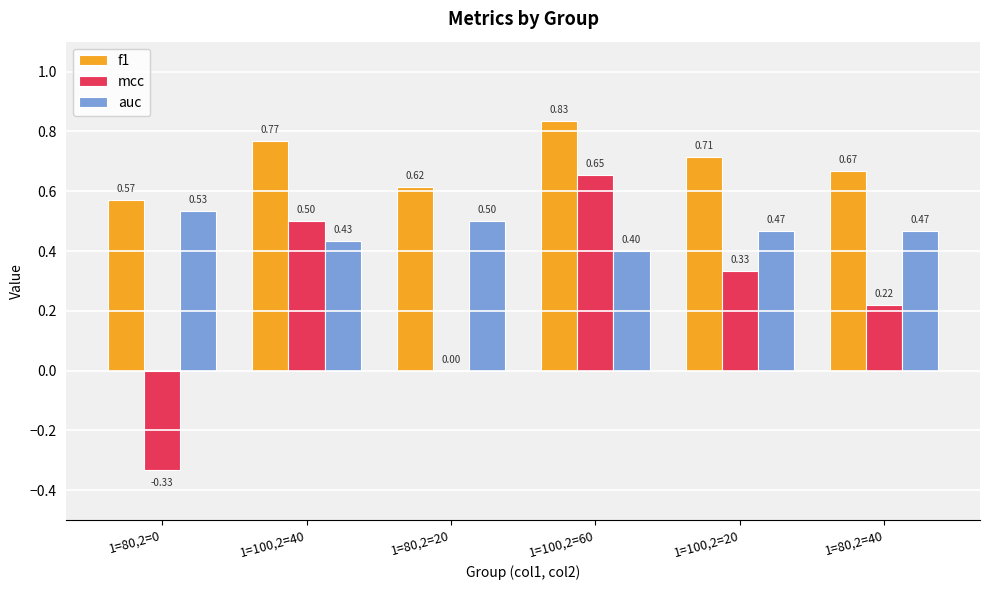

Which series has the largest range (max minus min)?

mcc